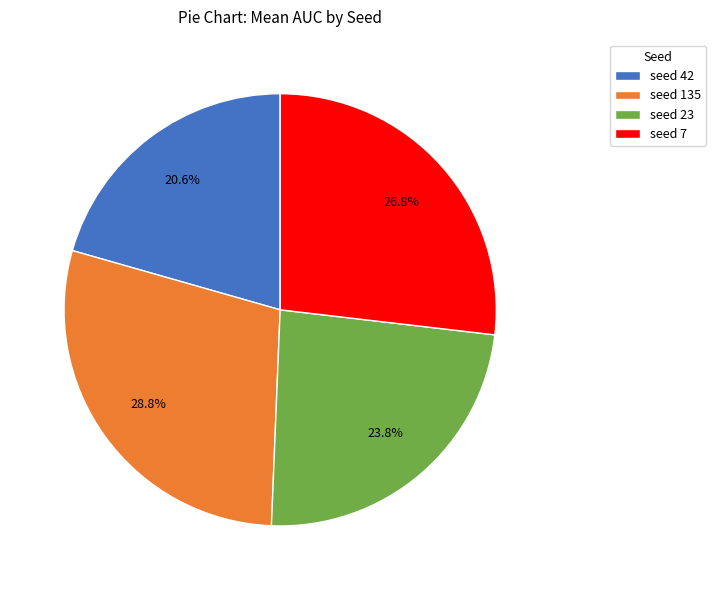

Approximately how many times larger is the value at seed 23 compared to seed 42?

1.2